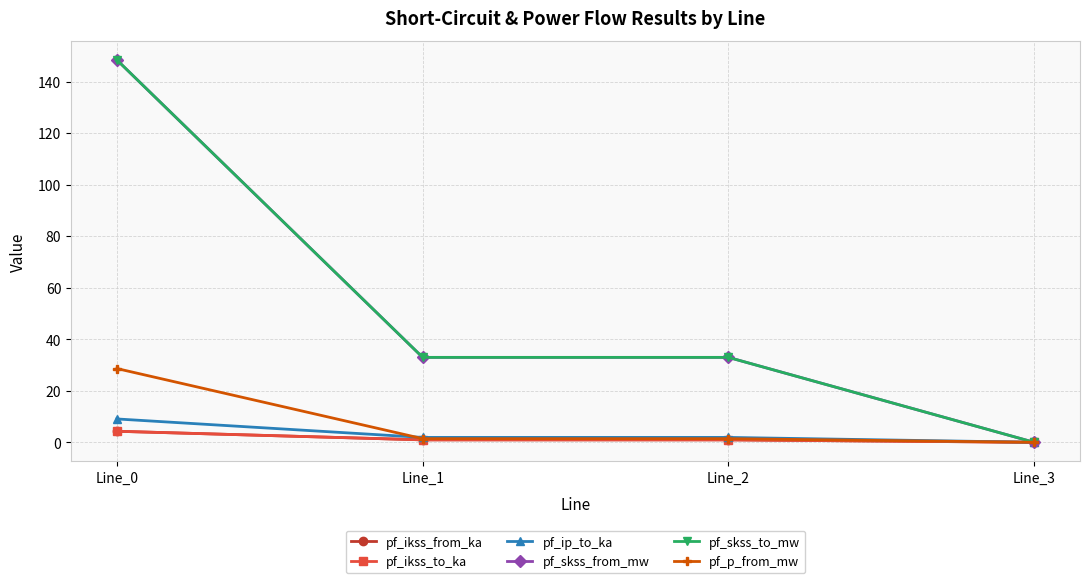

Is this an area chart (filled region under the line)?

No